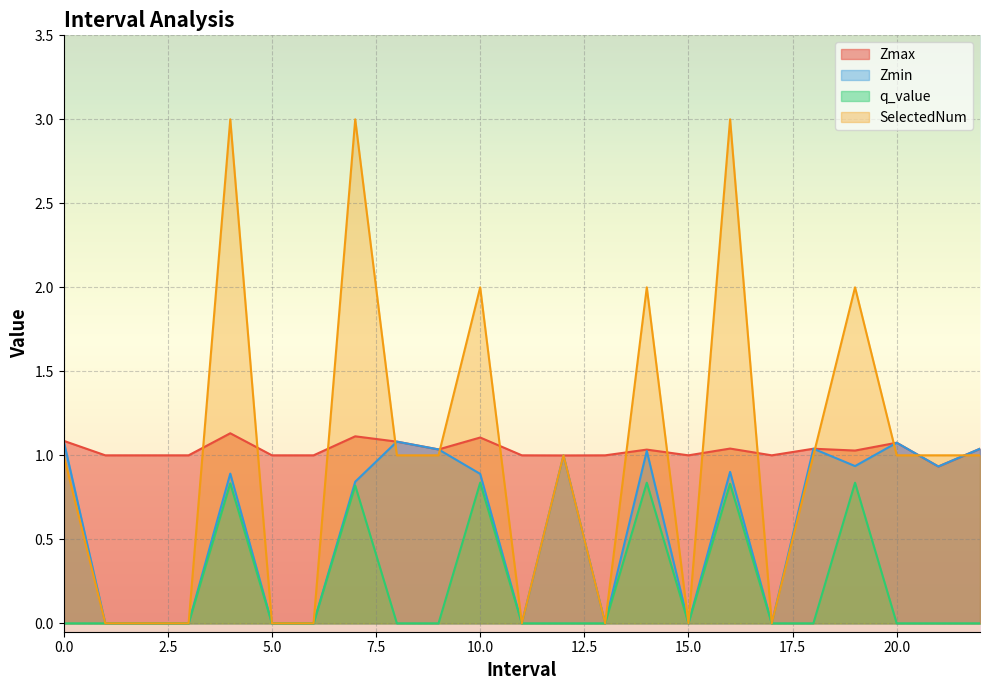

Which category has the highest value in the Zmax series?

4.0